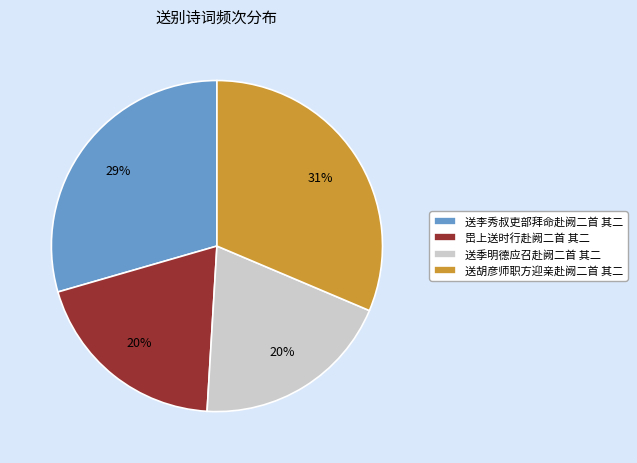

The 岊上送时行赴阙二首 其二 slice represents 20% of the pie. True or false?

True